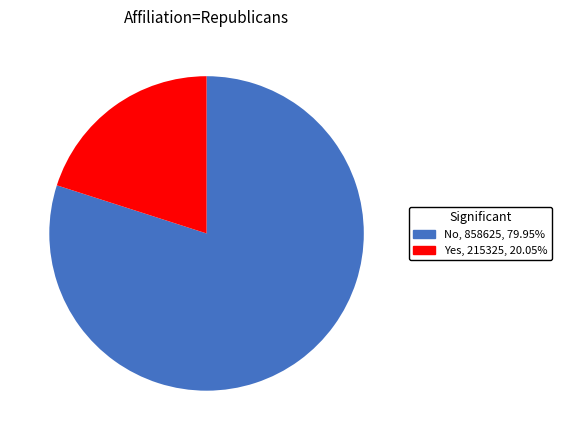

Is there any slice that represents more than half of the pie?

Yes